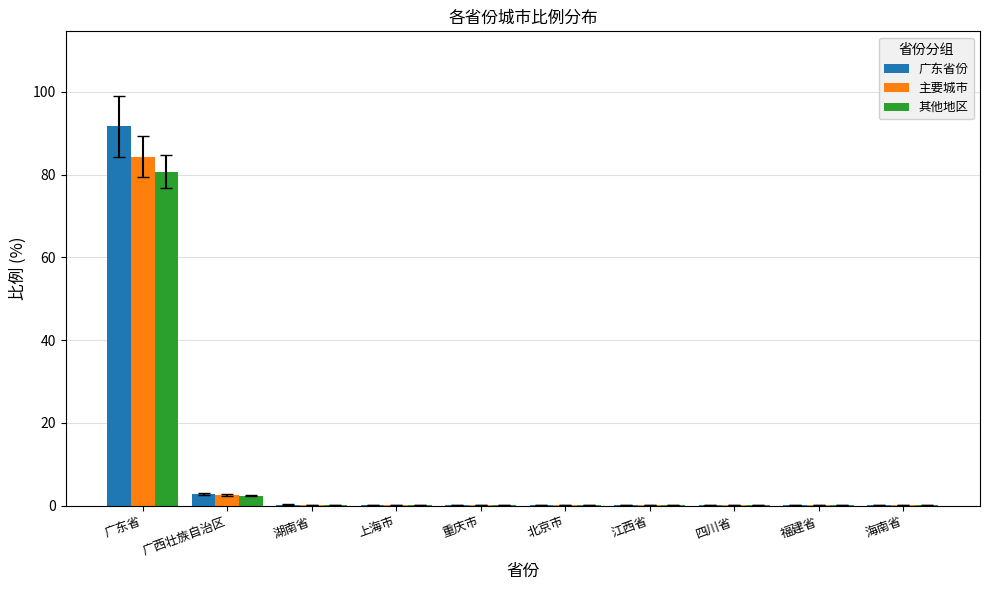

Which category has the highest value across all series?

广东省